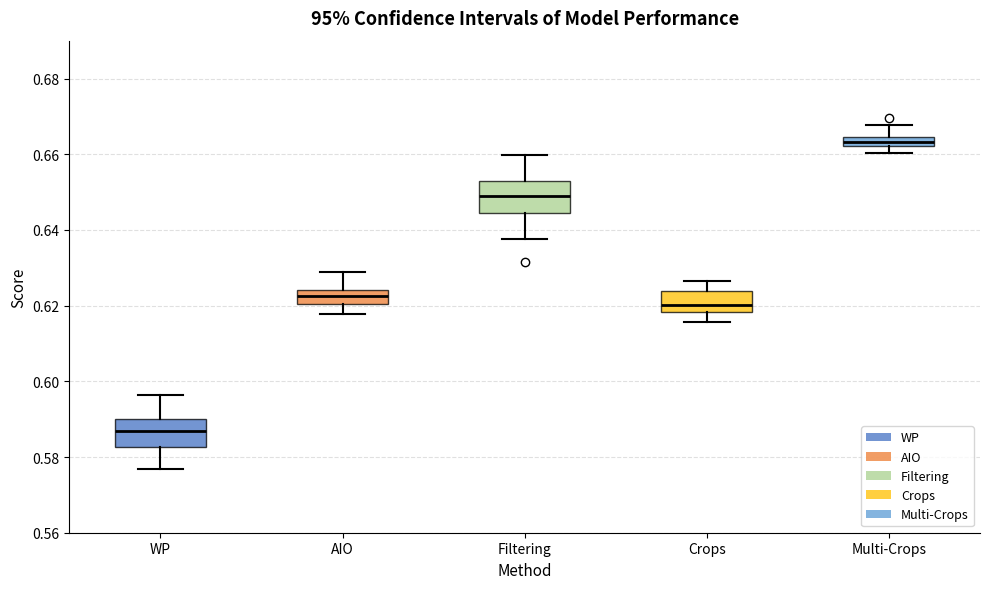

Which box has the highest median line?

Multi-Crops